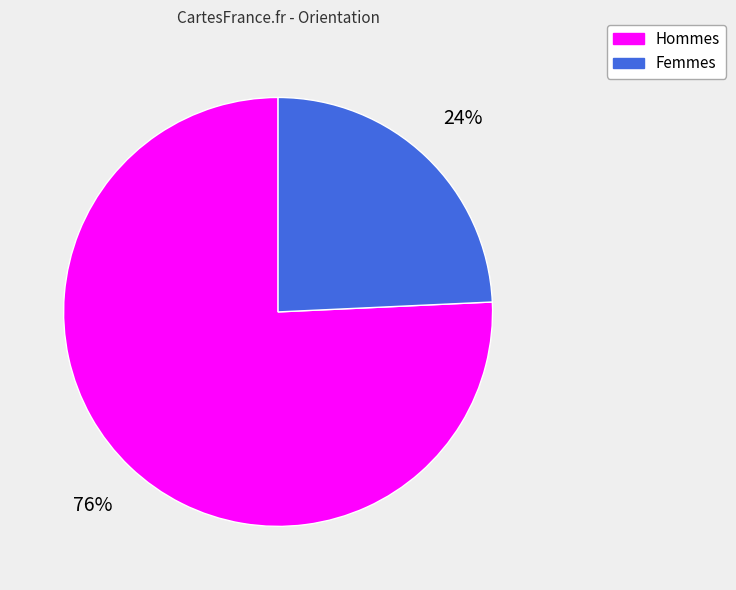

How many slices are in this pie chart?

2